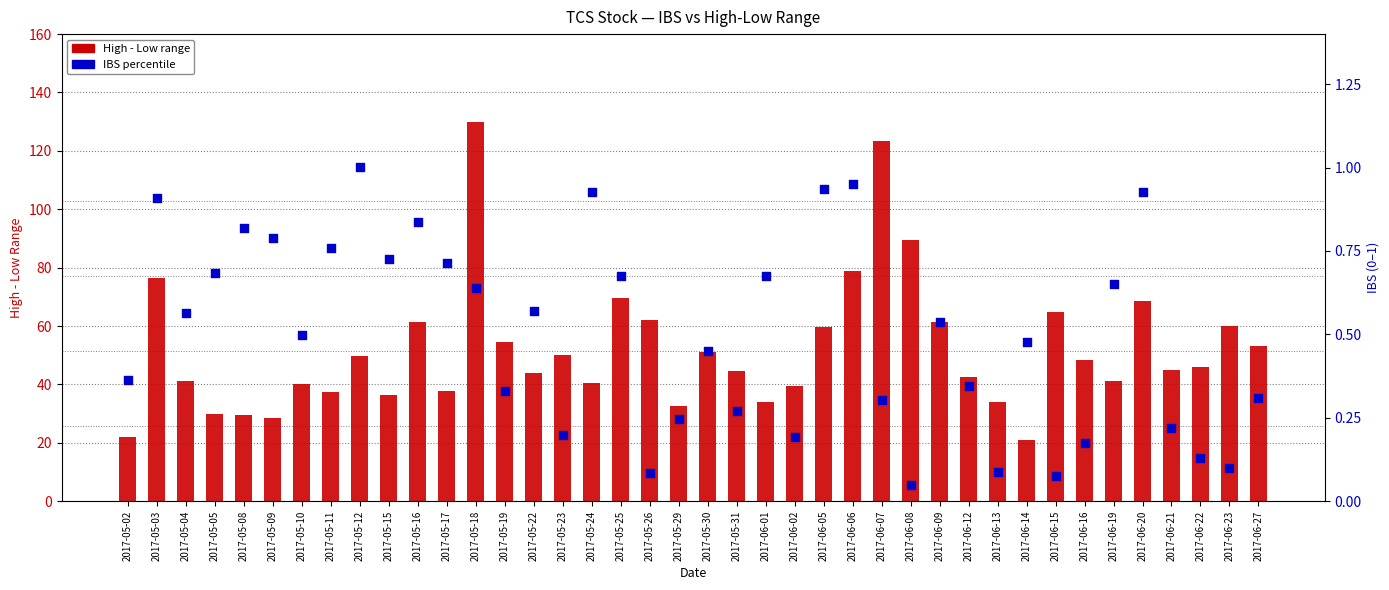

Which series reaches the maximum Y coordinate?

High - Low Range